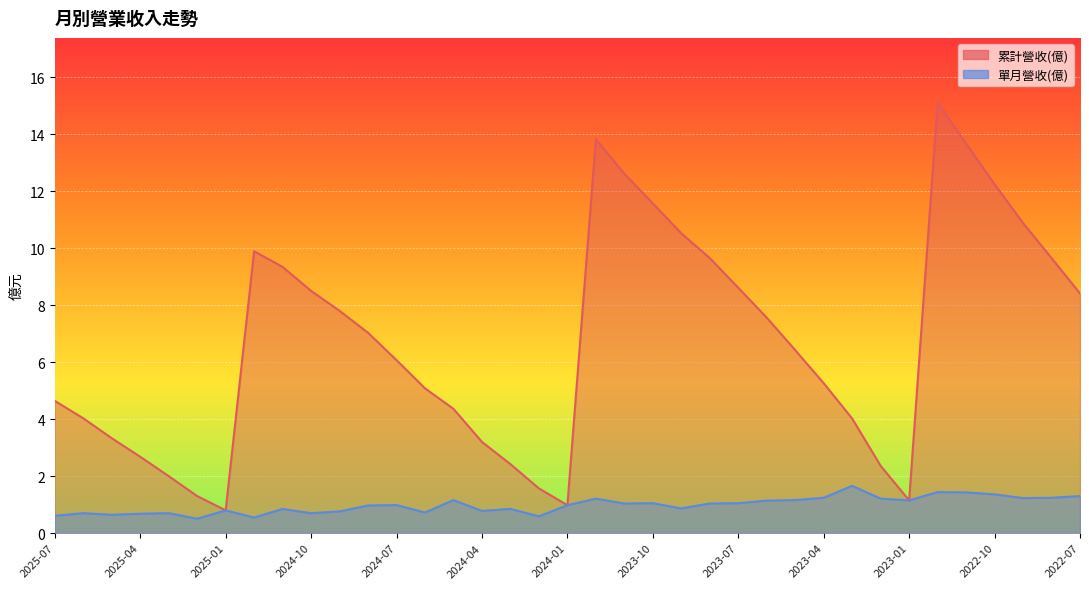

True or false: 單月營收(億) has a value of 0.6 at 2024-02.

True